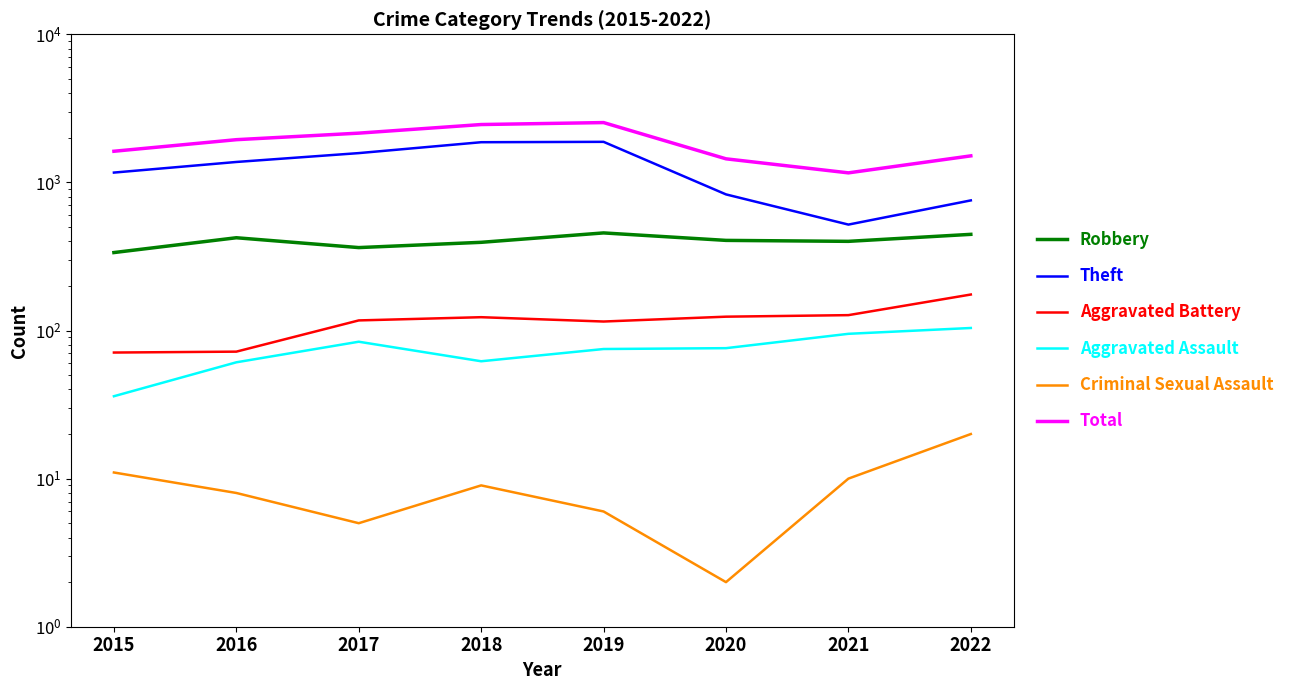

The Total series shows 1016 at 2018. True or false?

False